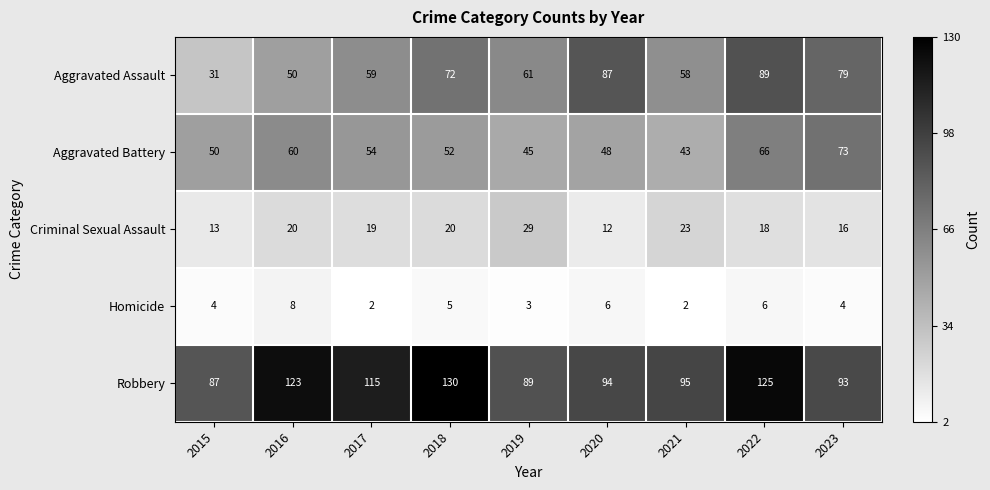

The Criminal Sexual Assault series shows 52 at 2019. True or false?

False